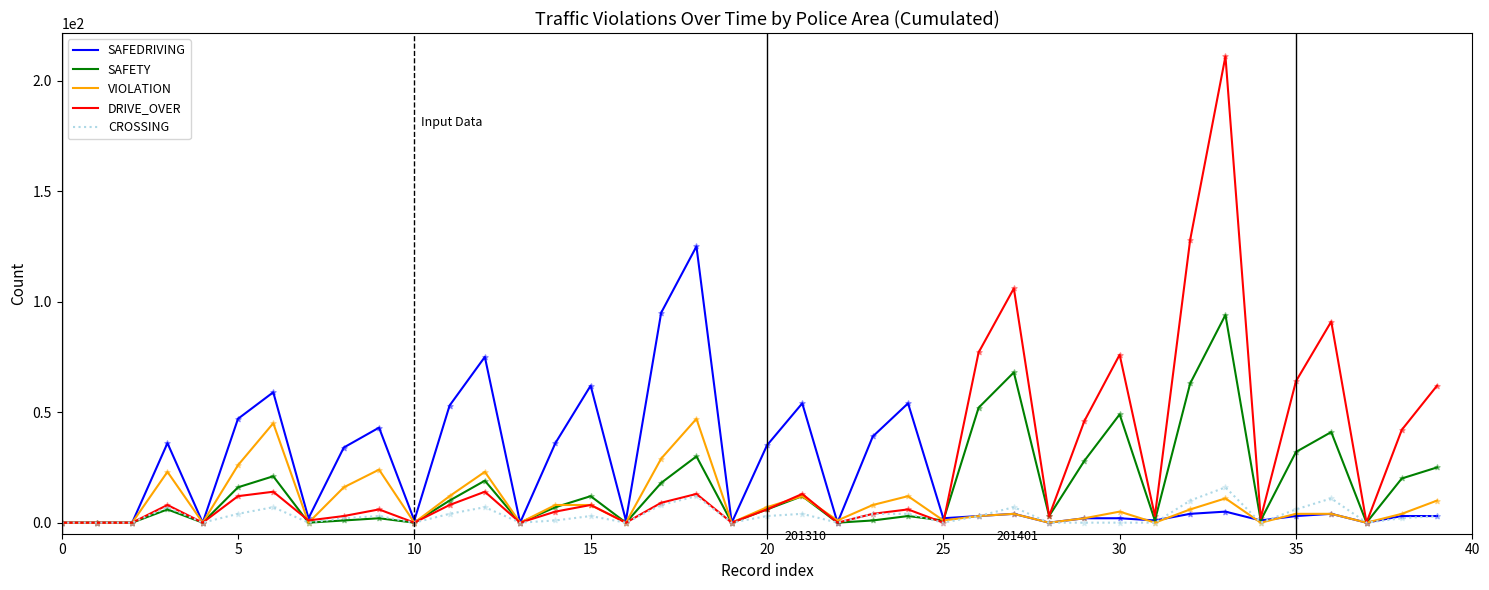

What is the highest value of the VIOLATION series?

47